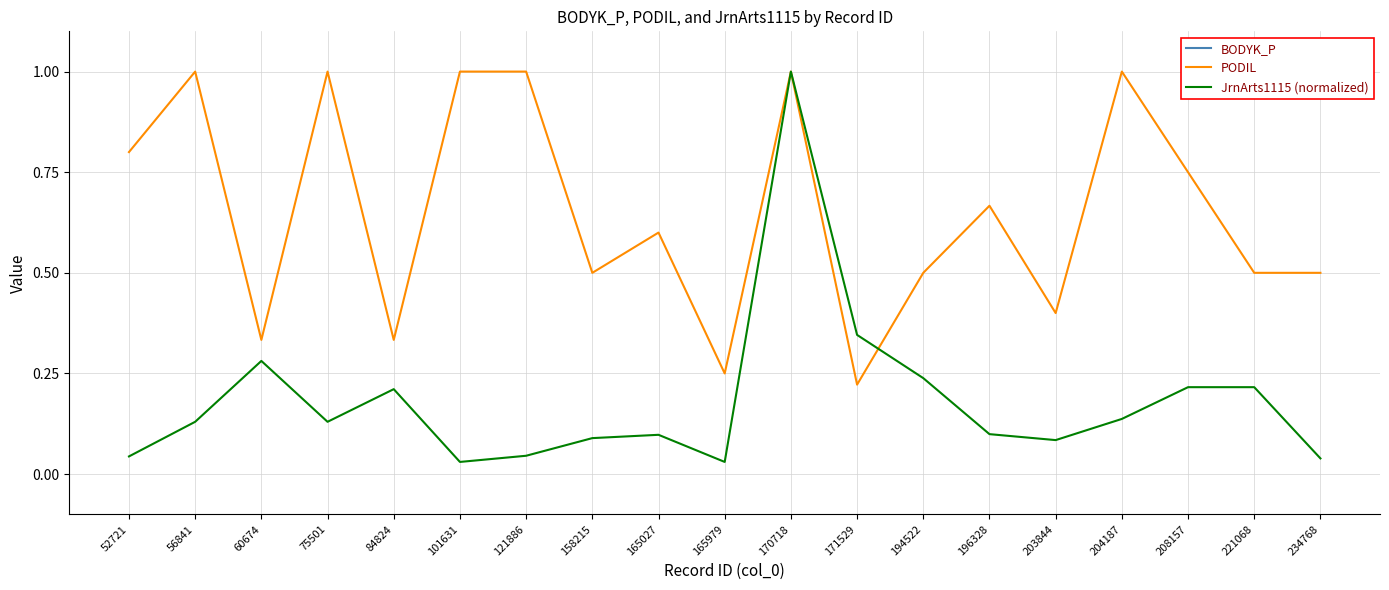

What is the difference between the maximum and minimum values in the BODYK_P series?

27.7